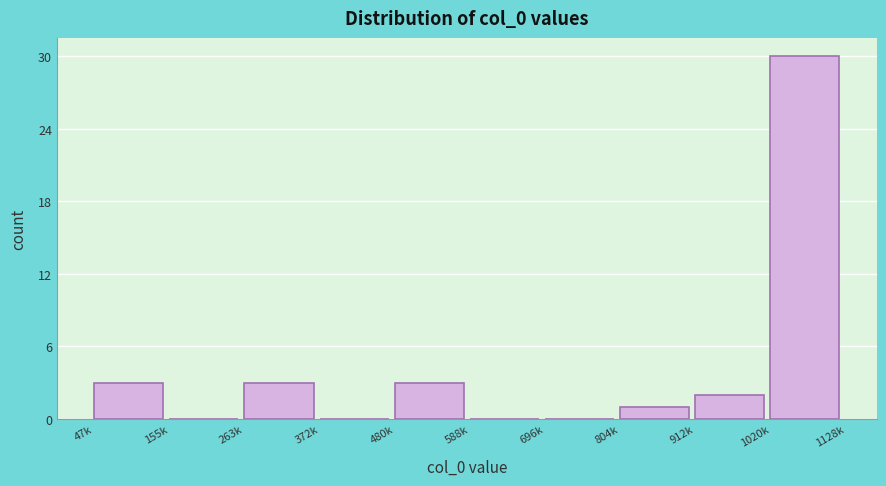

Reading left to right, transcribe all the data shown in this chart.

47k=3	155k=0	263k=3	372k=0	480k=3	588k=0	696k=0	804k=1	912k=2	1020k=30